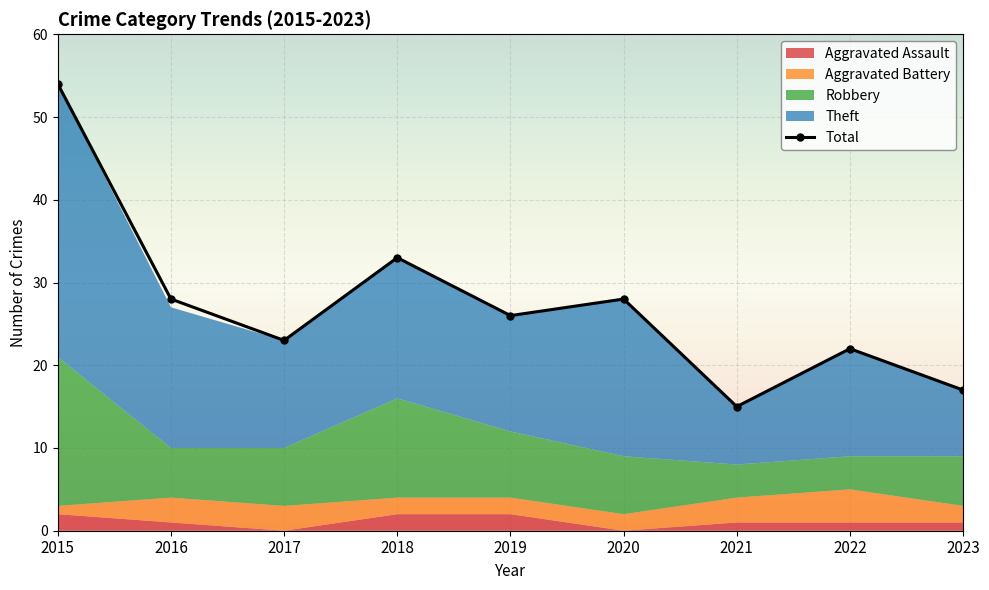

Reading left to right, what are all the values shown in this chart?

2015=54	2016=28	2017=23	2018=33	2019=26	2020=28	2021=15	2022=22	2023=17